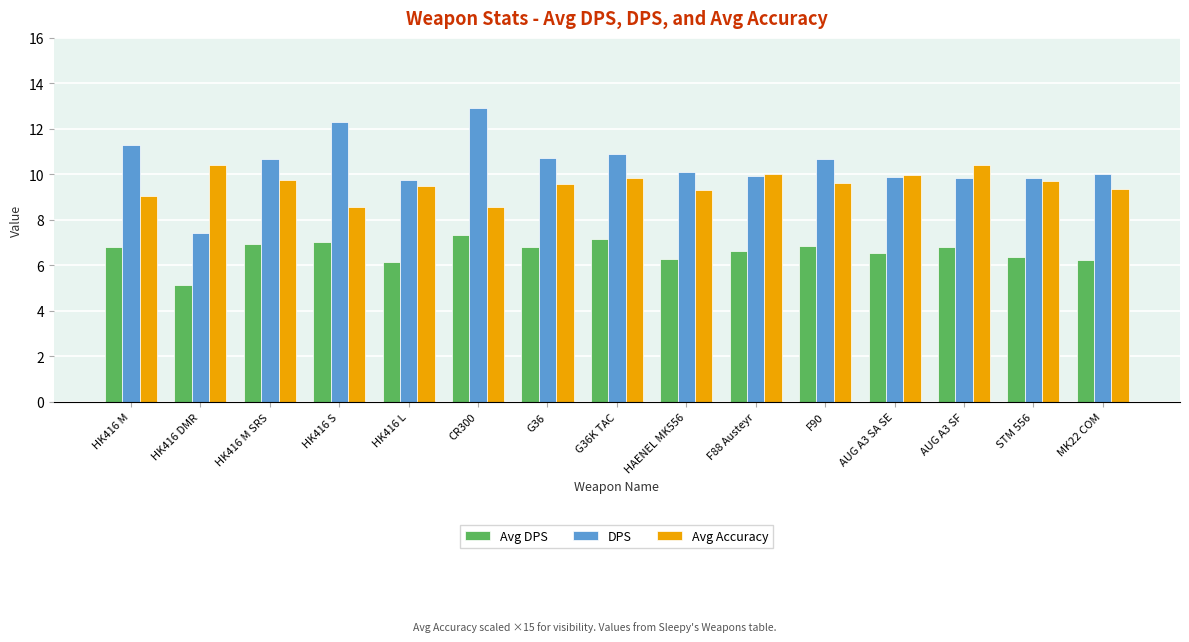

Does the chart contain stacked bars?

No